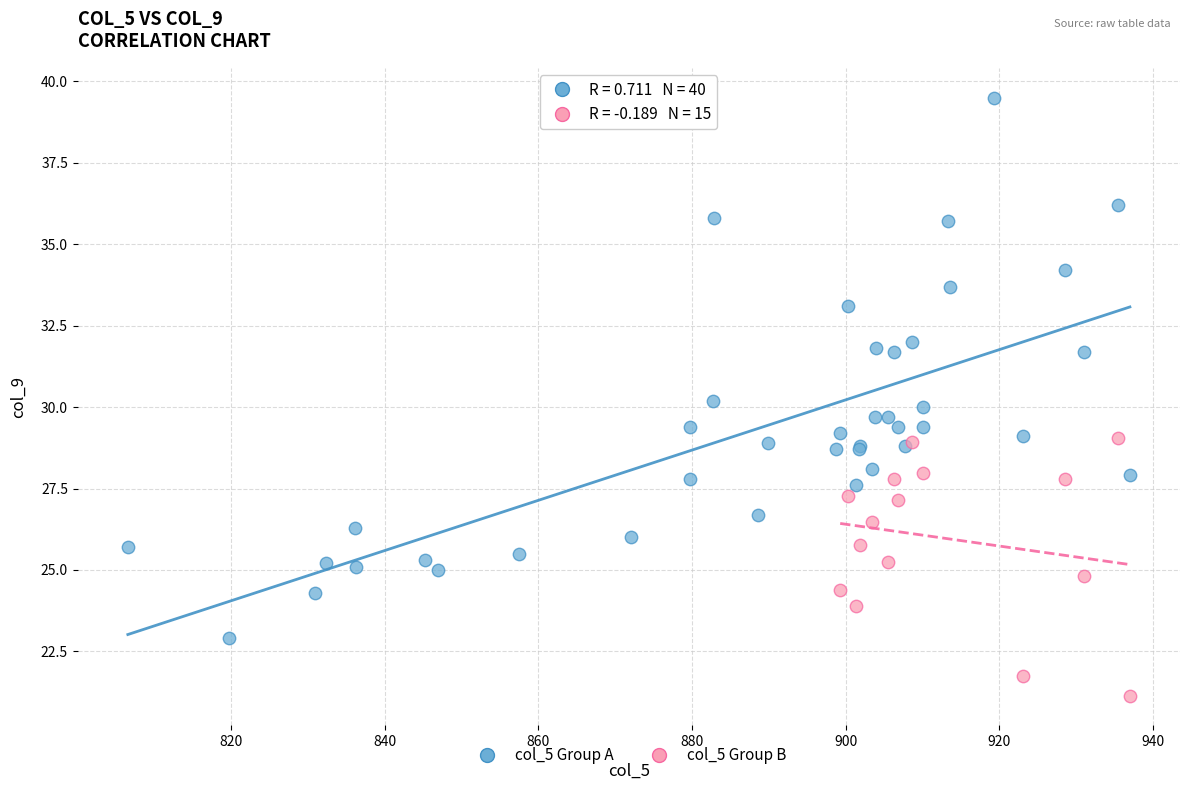

Which series reaches the maximum Y coordinate?

col_5 Group A